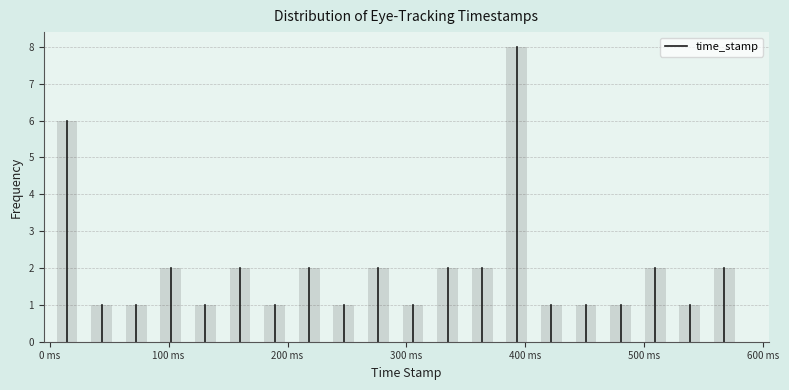

Read against the x-axis, roughly where is the centre of the tallest bar?

390